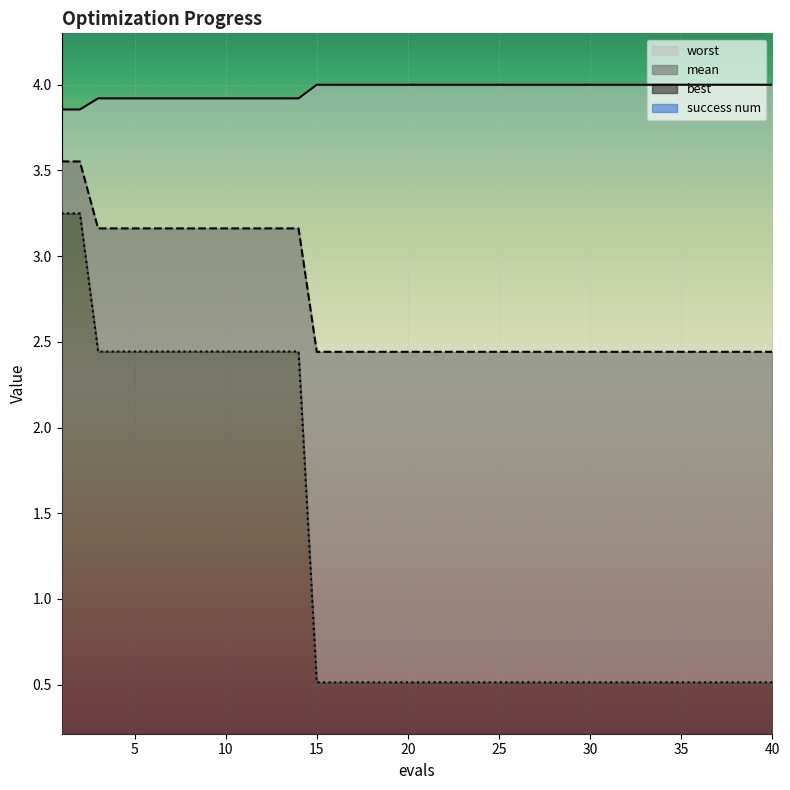

How many lines are shown in the chart?

3